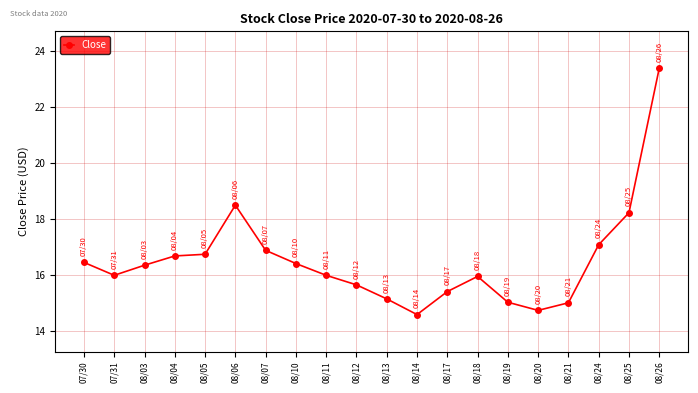

At which label is the value closest to 18?

08/25